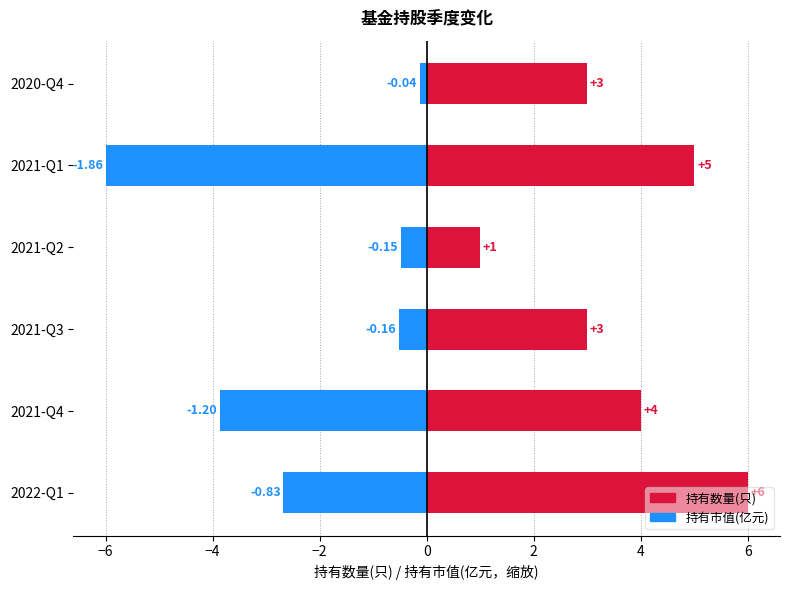

What is the sum of all 持有数量(只) values?

22.0